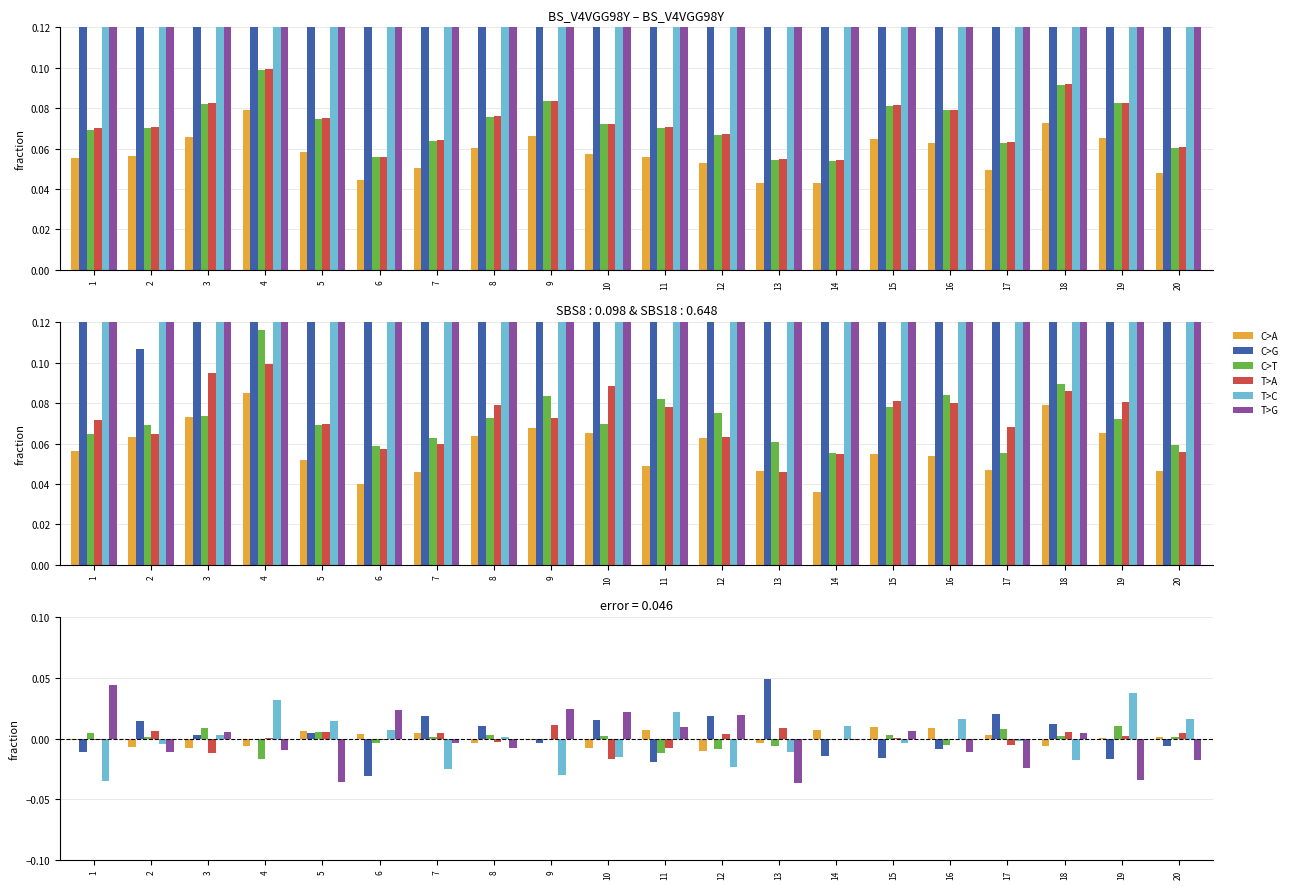

Between 5 and 15, which series saw the biggest shift?

T>G